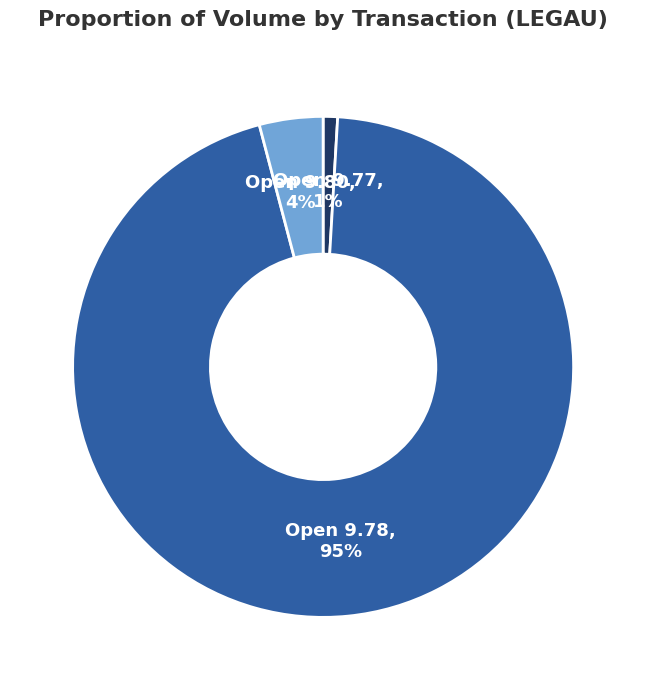

Which category accounts for the majority?

Open 9.78